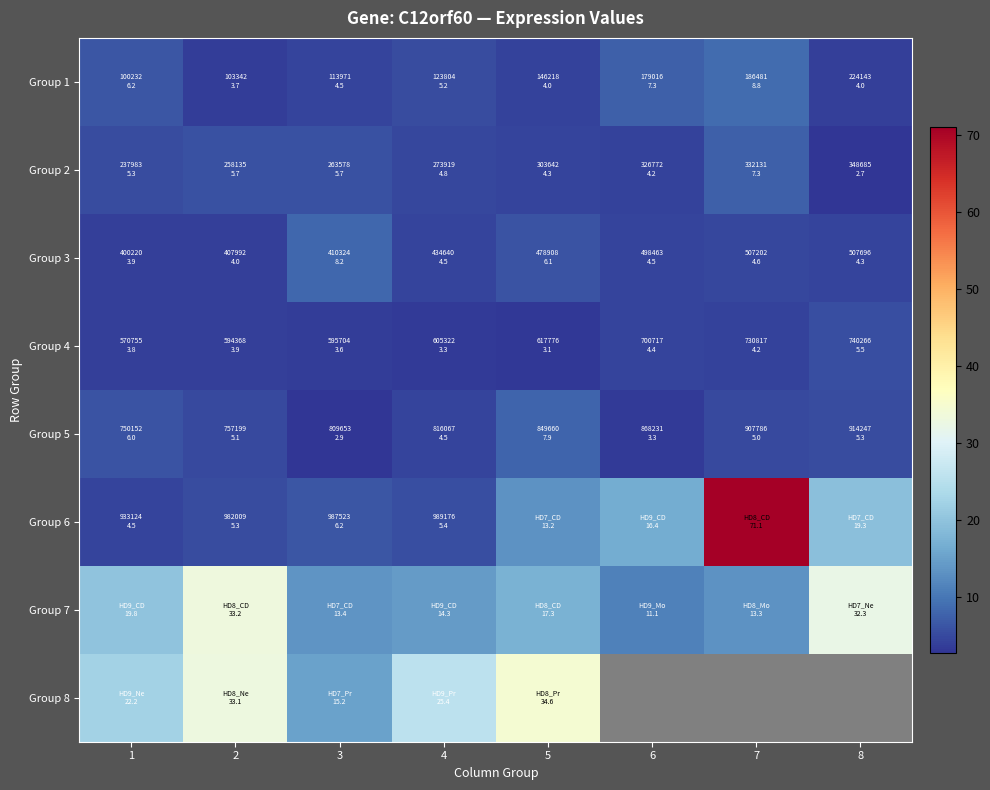

At which label does Group 7 reach its minimum?

6